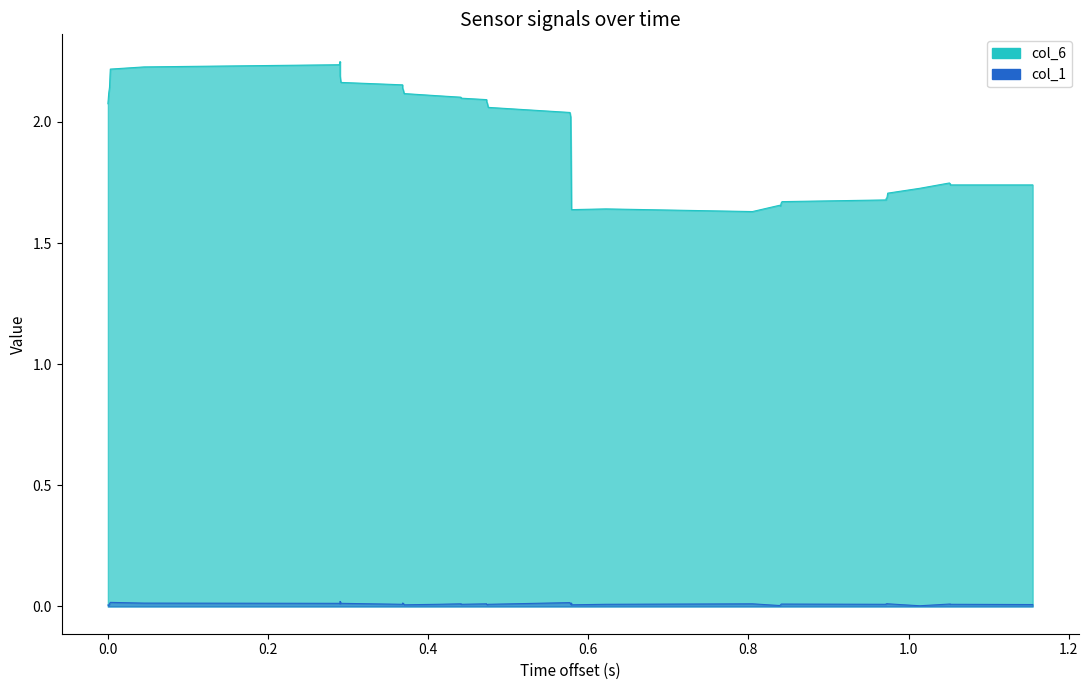

True or false: col_1 has more than 2 points higher than both neighbors.

True